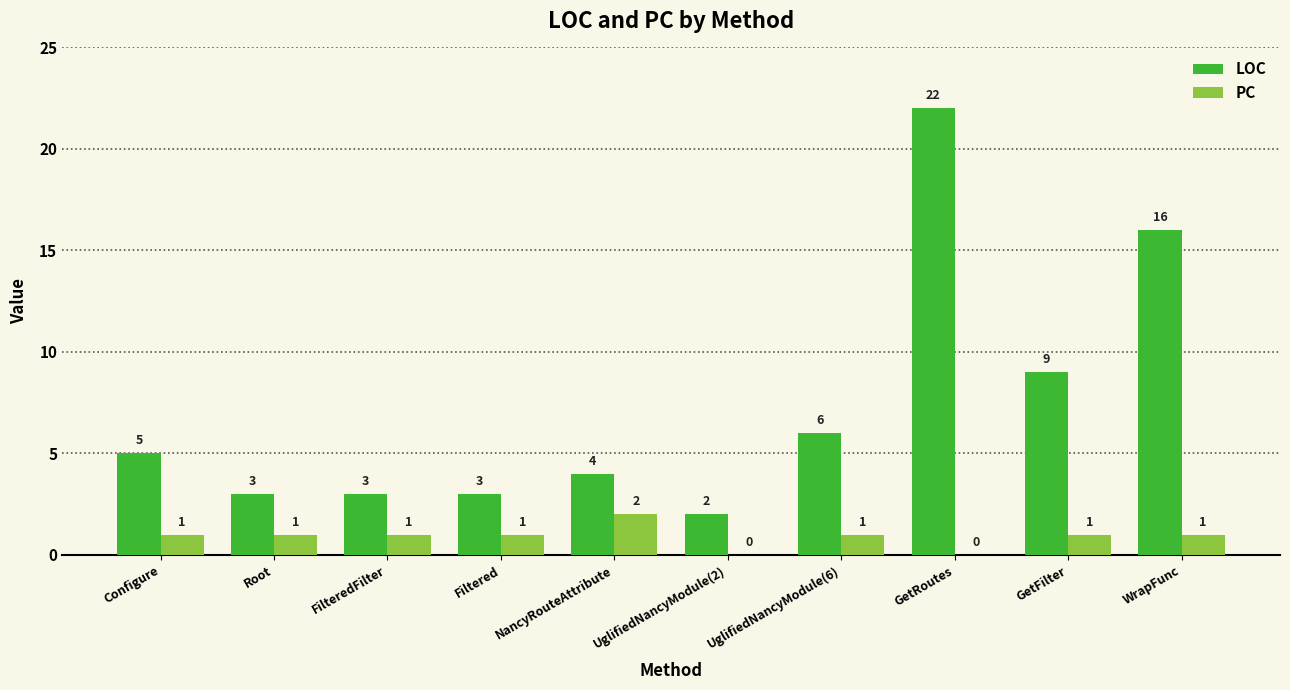

What is the greatest value displayed?

22